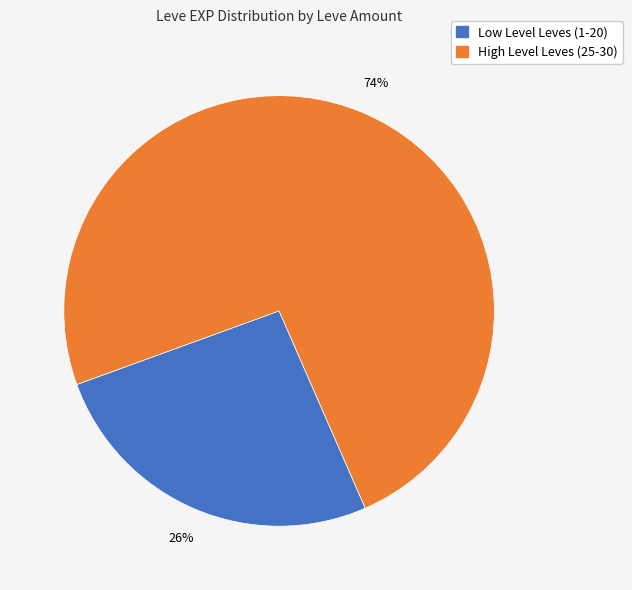

Is there any slice that represents more than half of the pie?

Yes